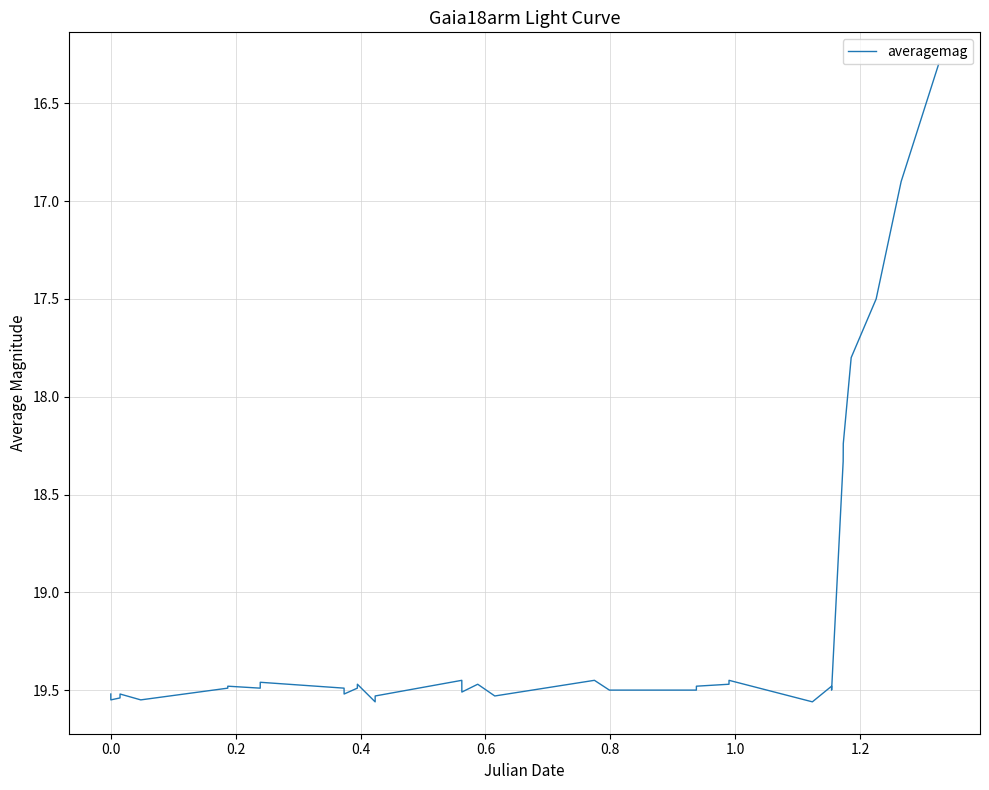

What is the minimum value shown in the chart?

16.3